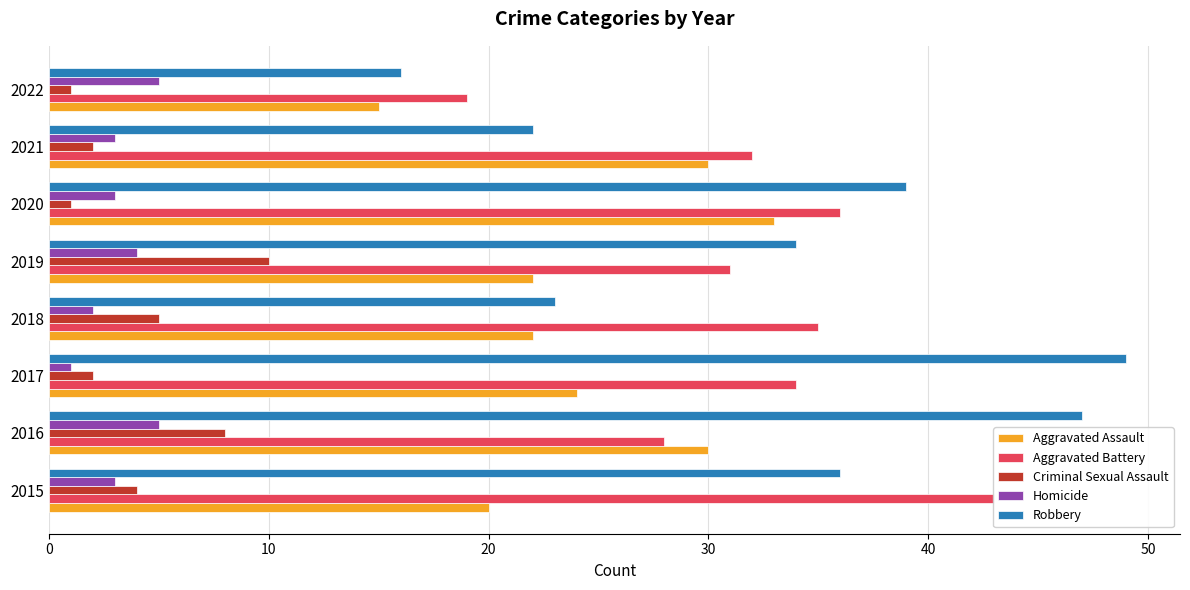

Between 2017 and 2018, which series saw the biggest shift?

Robbery